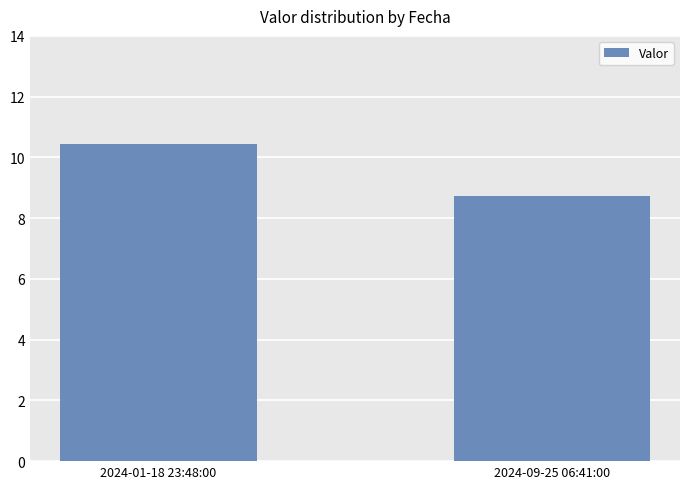

Rank the categories by value from lowest to highest.

2024-09-25 06:41:00, 2024-01-18 23:48:00